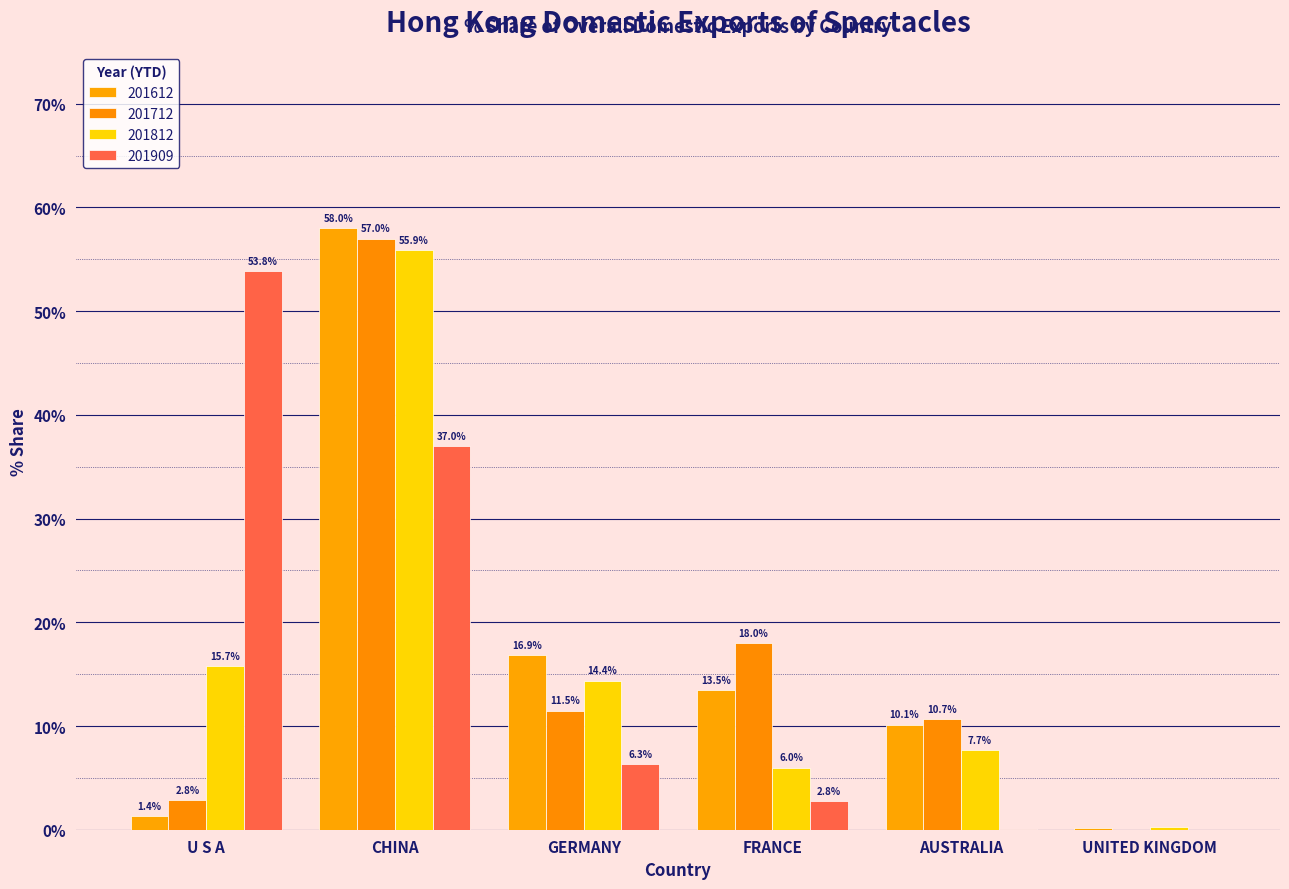

How many groups of bars are there?

6